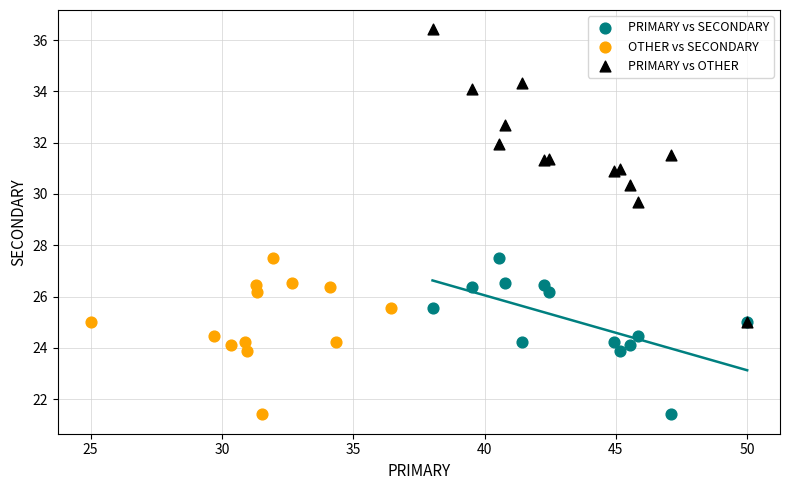

Which series contains the highest Y value?

PRIMARY vs OTHER